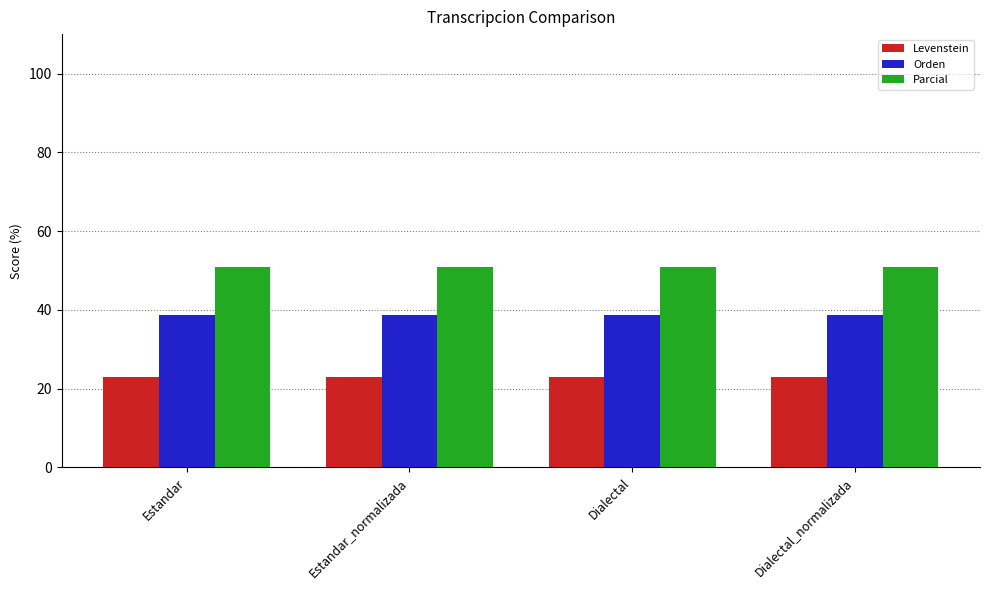

What position from the right is Dialectal_normalizada?

1